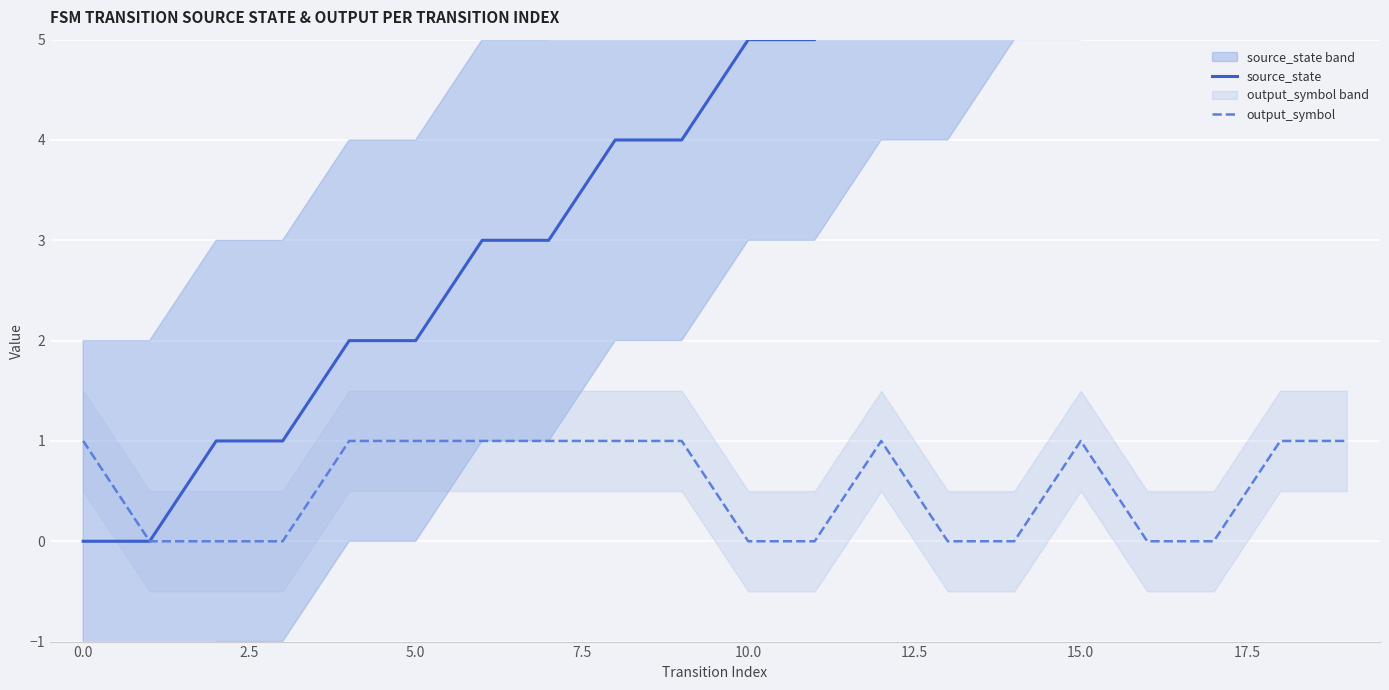

List the series in order of their peak value, lowest first.

output_symbol, source_state